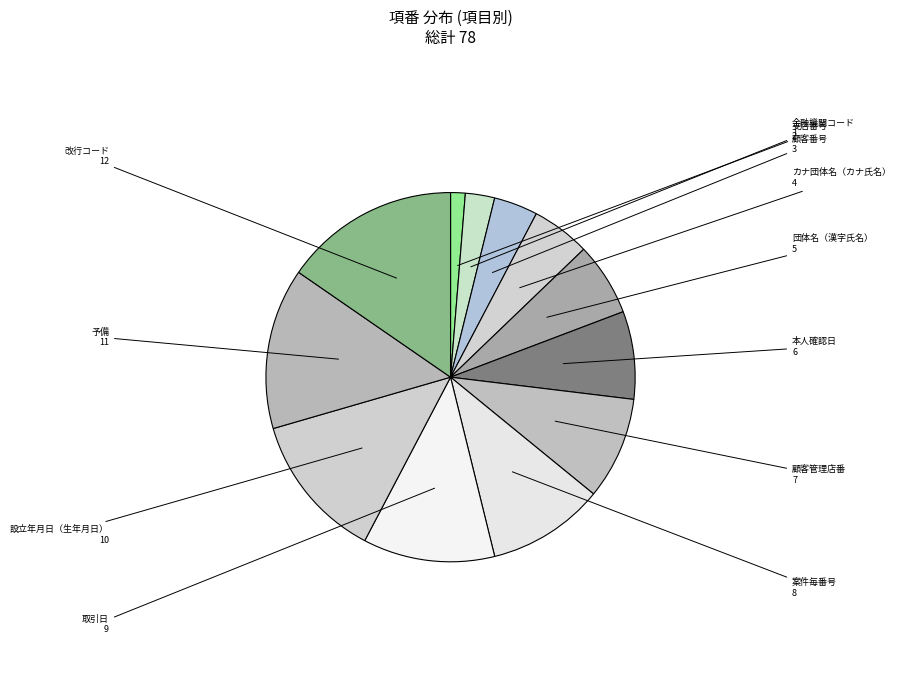

What is the largest slice in the pie chart?

改行コード